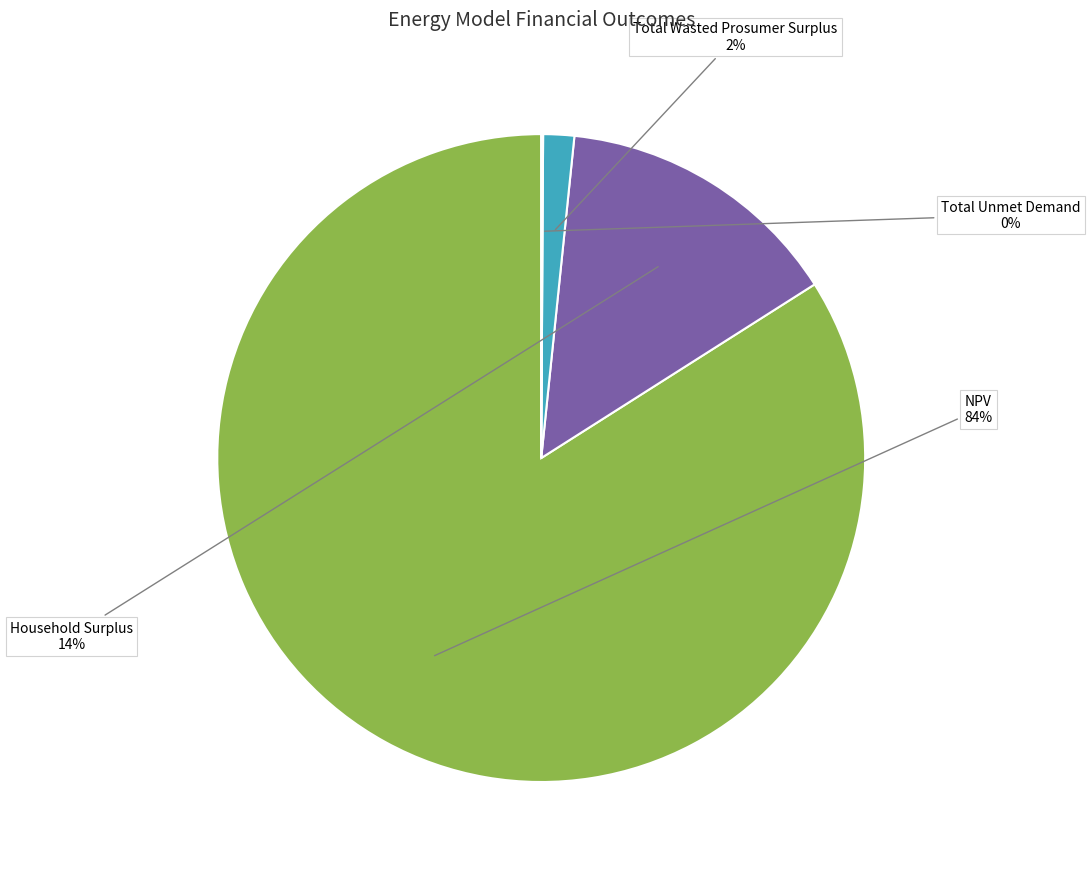

Is there any slice that represents more than half of the pie?

Yes